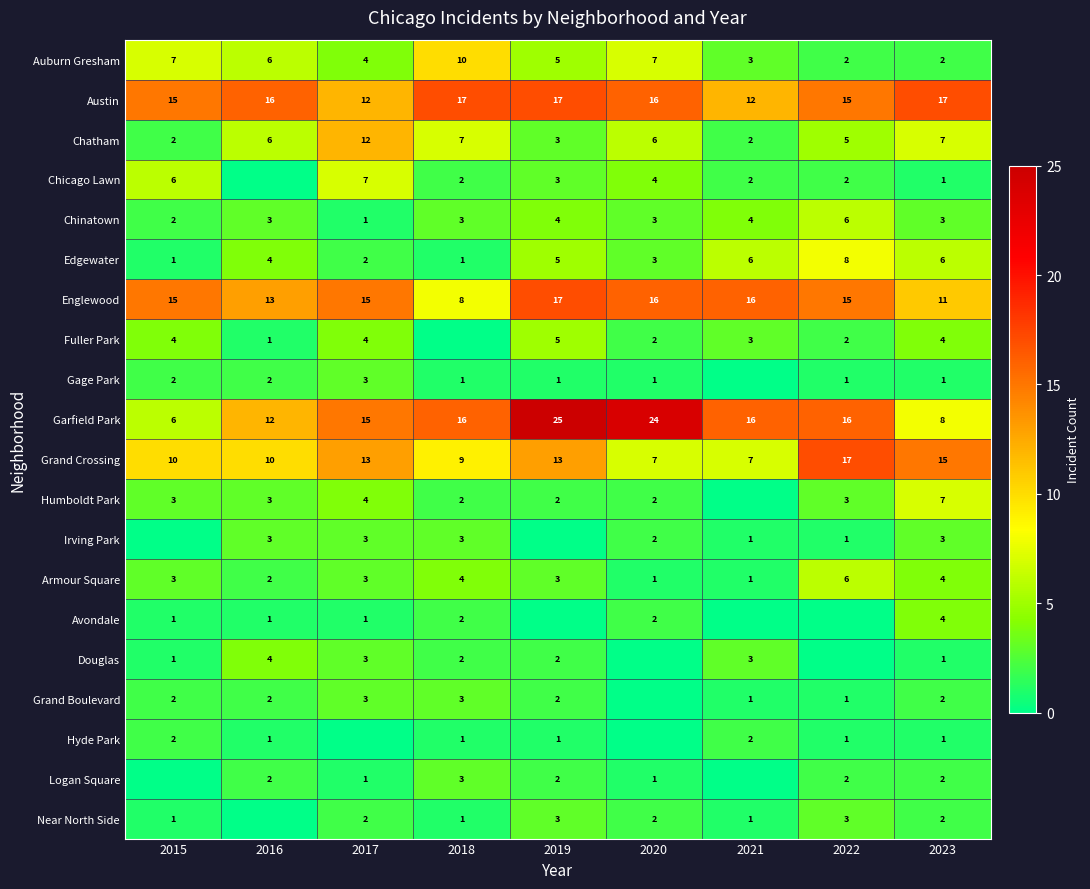

What is the sum of the Garfield Park values at 2016 and 2020?

36